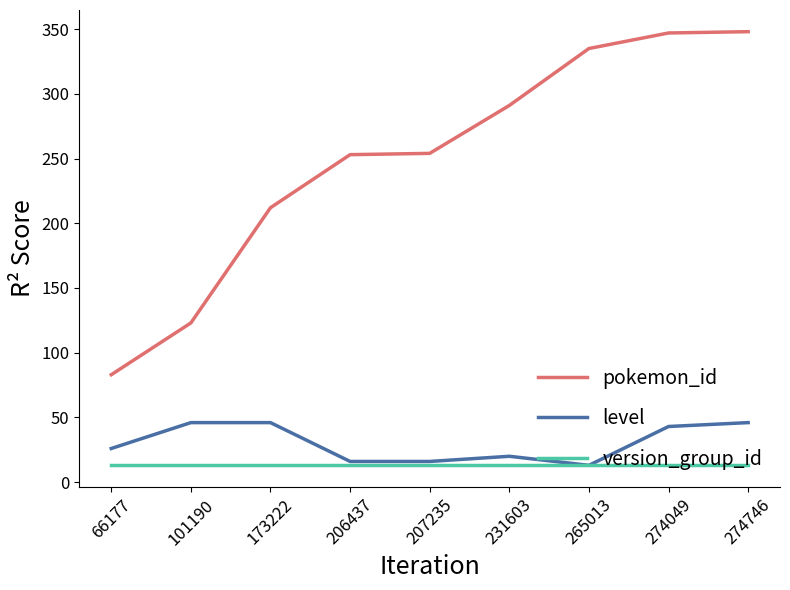

True or false: level has a value of 60 at 173222.

False